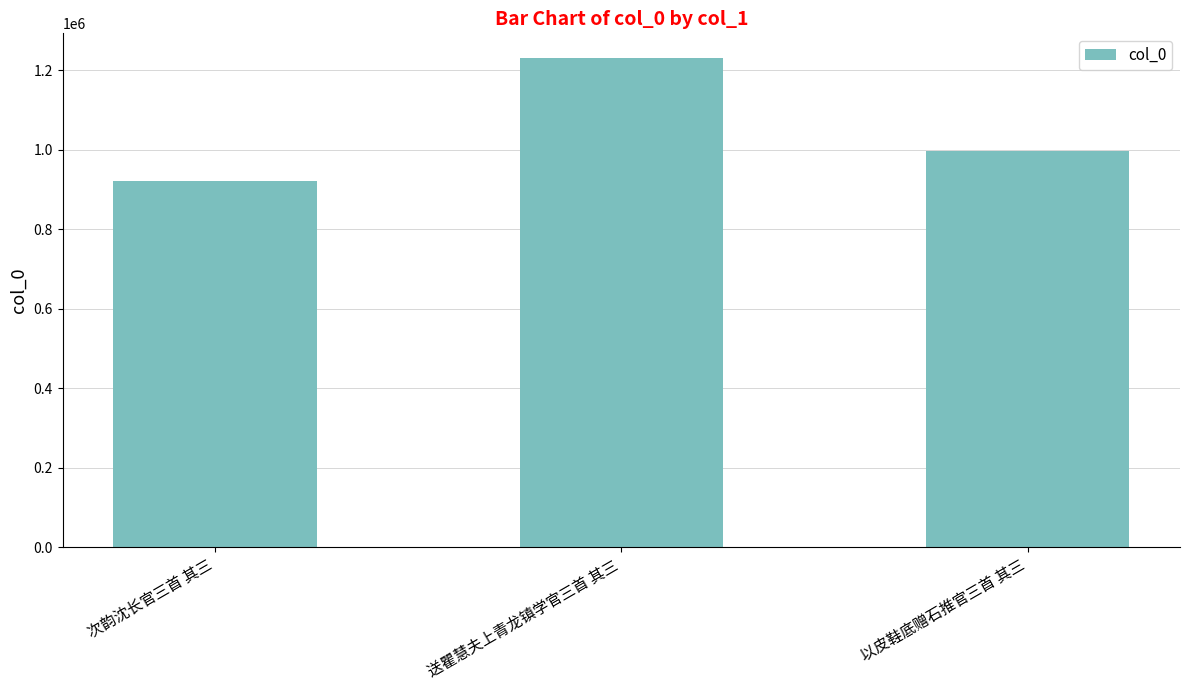

Is it true that the value at 送瞿慧夫上青龙镇学官三首 其三 is 1839809?

False